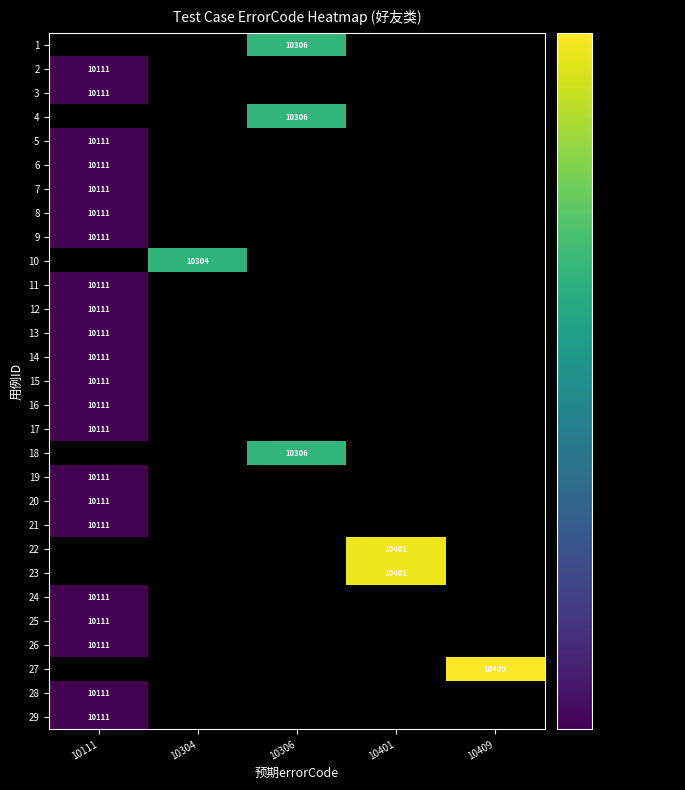

True or false: 22 has a value of 10401 at 10401.

True